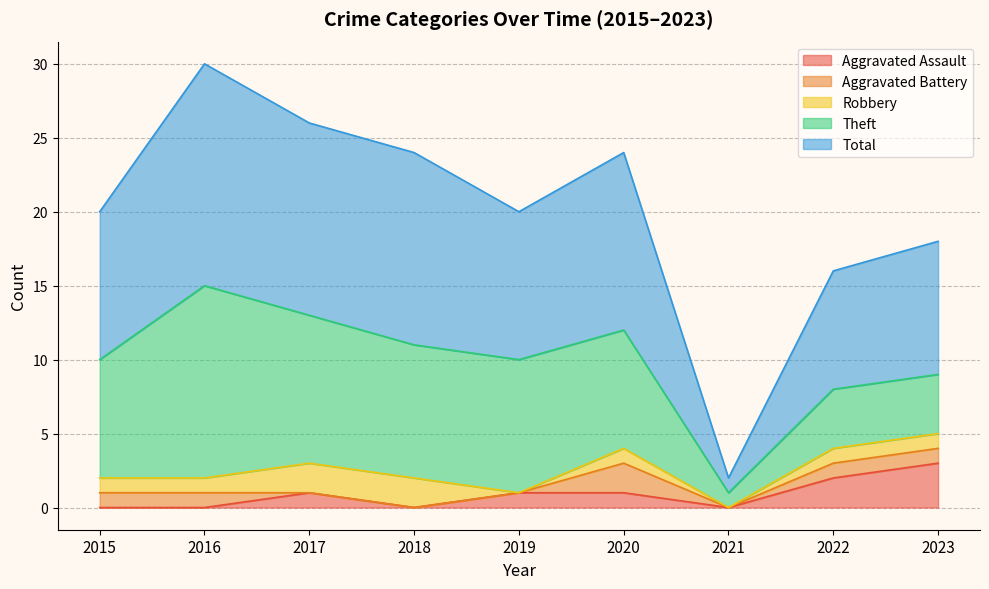

Reading right to left, transcribe all the data shown in this chart.

Aggravated Assault: 3	2	0	1	1	0	1	0	0
Aggravated Battery: 1	1	0	2	0	0	0	1	1
Robbery: 1	1	0	1	0	2	2	1	1
Theft: 4	4	1	8	9	9	10	13	8
Total: 9	8	1	12	10	13	13	15	10